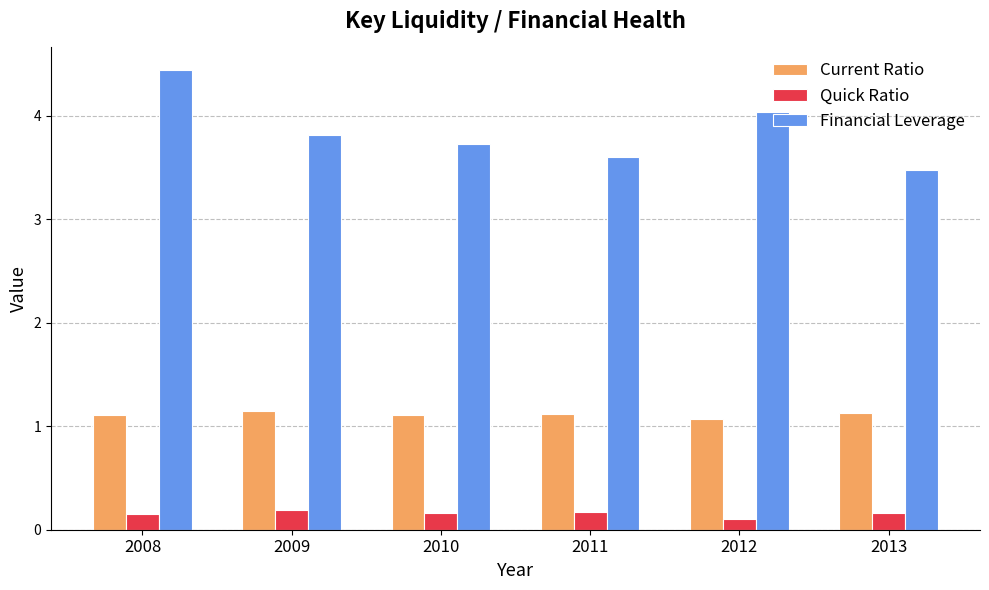

At 2009, list the series in order from smallest to largest.

Quick Ratio, Current Ratio, Financial Leverage